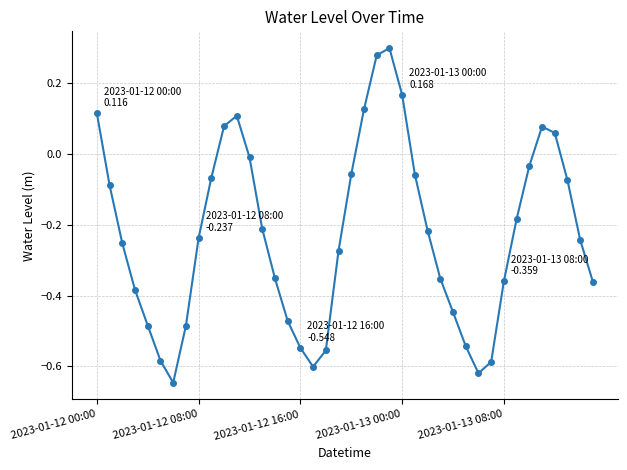

How many interior local valleys (lower than both neighbors) does the data have?

3